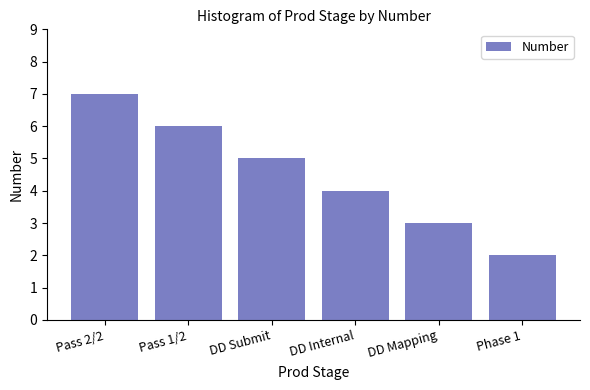

How many data points does each series have?

6